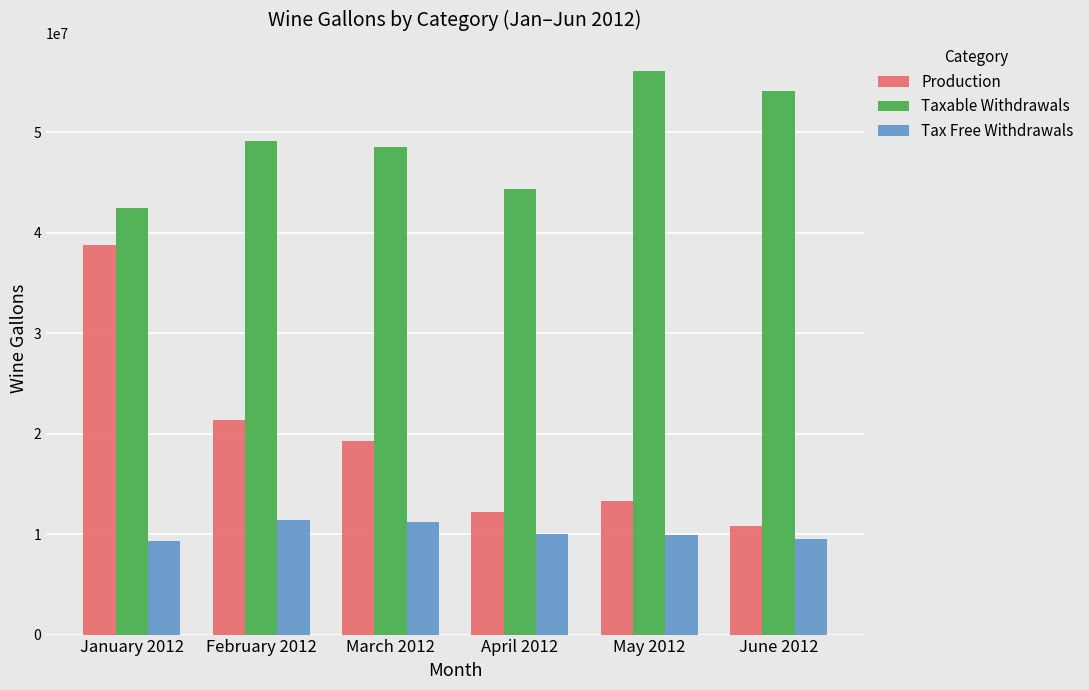

Which category has the lowest value in the Production series?

June 2012